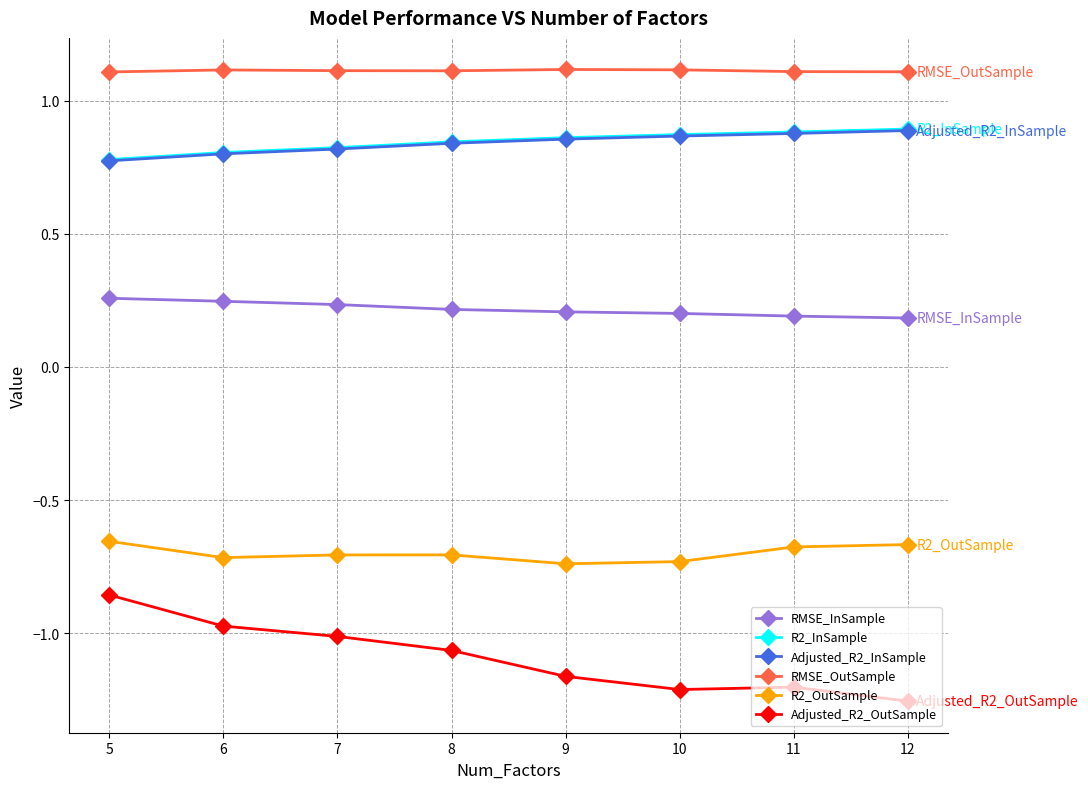

Is it true that RMSE_OutSample equals 0.6 at 11?

False